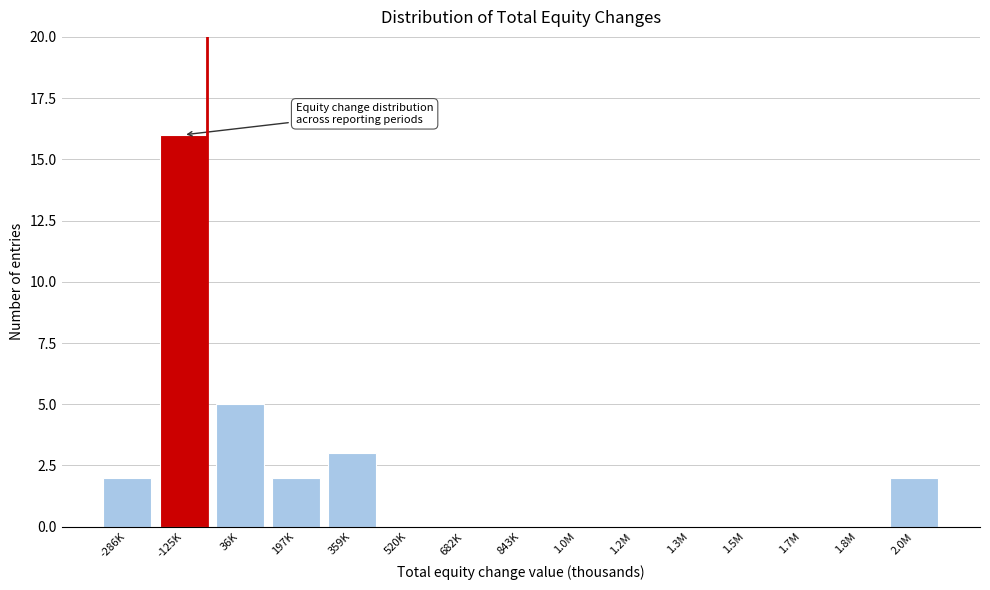

Reading left to right, list all the values displayed in this chart.

-286K=2	-125K=16	36K=5	197K=2	359K=3	520K=0	682K=0	843K=0	1.0M=0	1.2M=0	1.3M=0	1.5M=0	1.7M=0	1.8M=0	2.0M=2